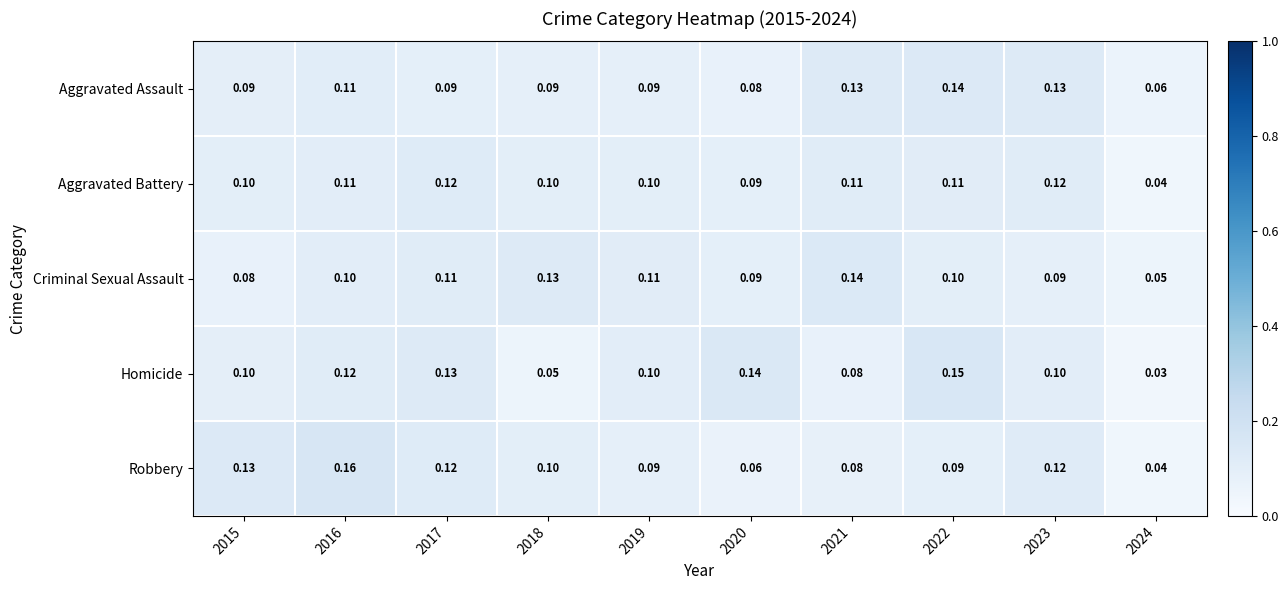

Is the value of Criminal Sexual Assault at 2016 greater than the value of Aggravated Battery at 2023?

No